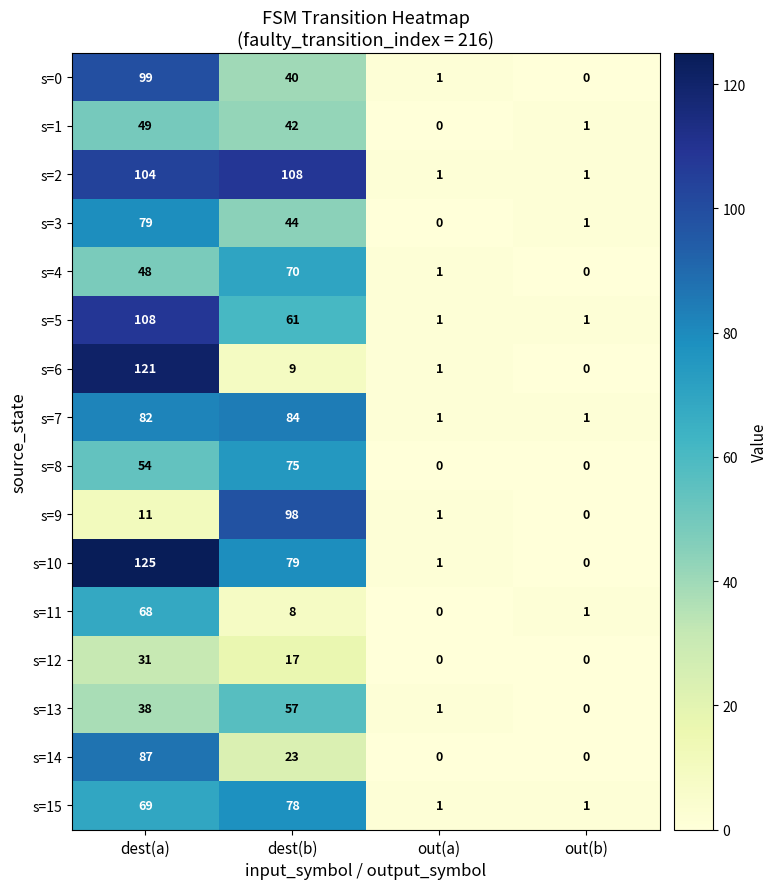

At which category is the sum across all series the highest?

dest(a)